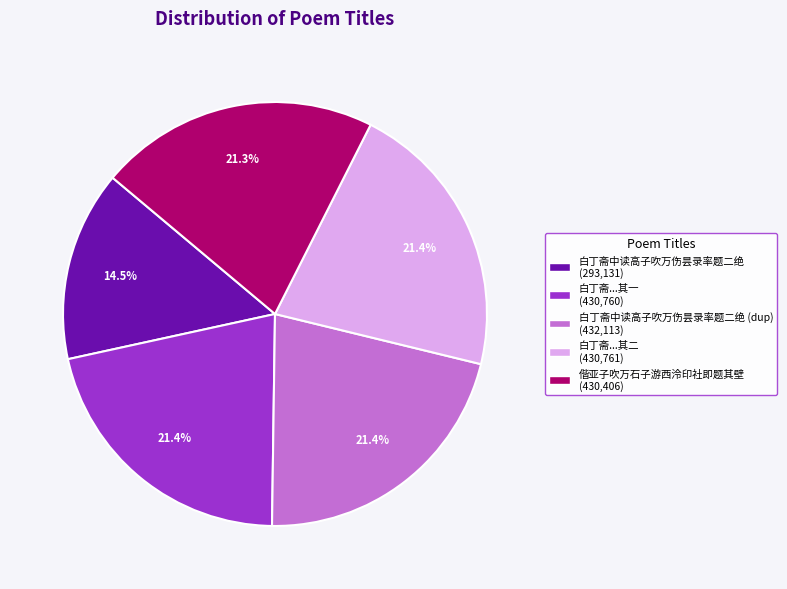

How many segments does this pie chart have?

5